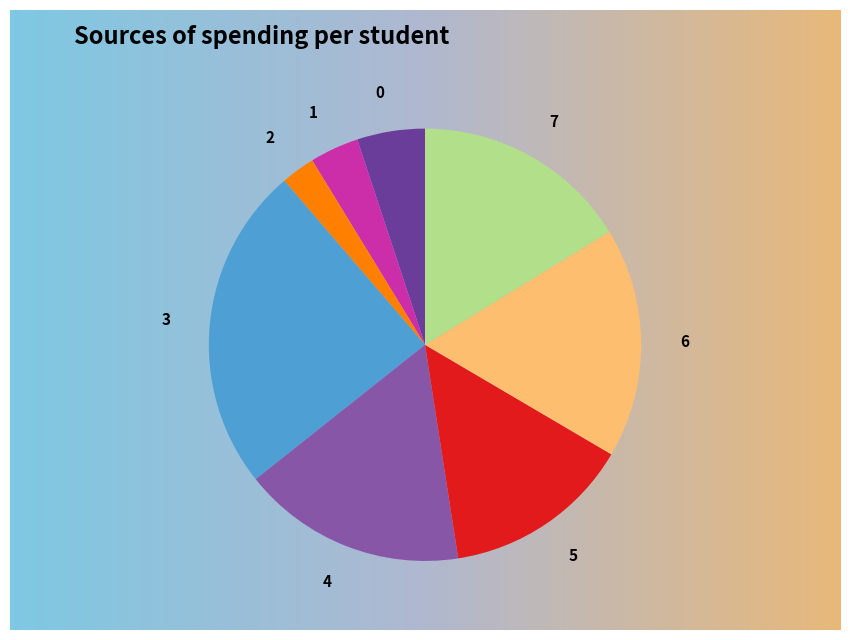

How much of the chart is everything except 2?

97.5%